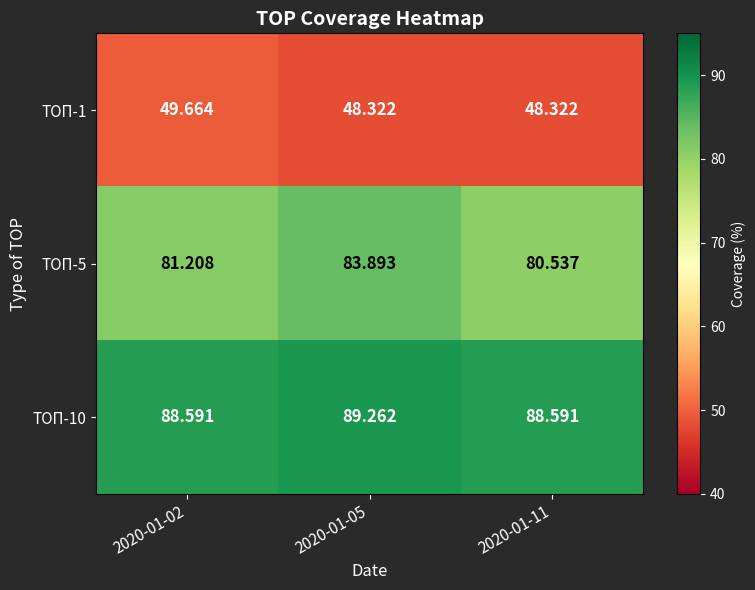

Reading left to right, extract all data points from this chart.

ТОП-1: 2020-01-02=49.7	2020-01-05=48.3	2020-01-11=48.3
ТОП-5: 2020-01-02=81.2	2020-01-05=83.9	2020-01-11=80.5
ТОП-10: 2020-01-02=88.6	2020-01-05=89.3	2020-01-11=88.6